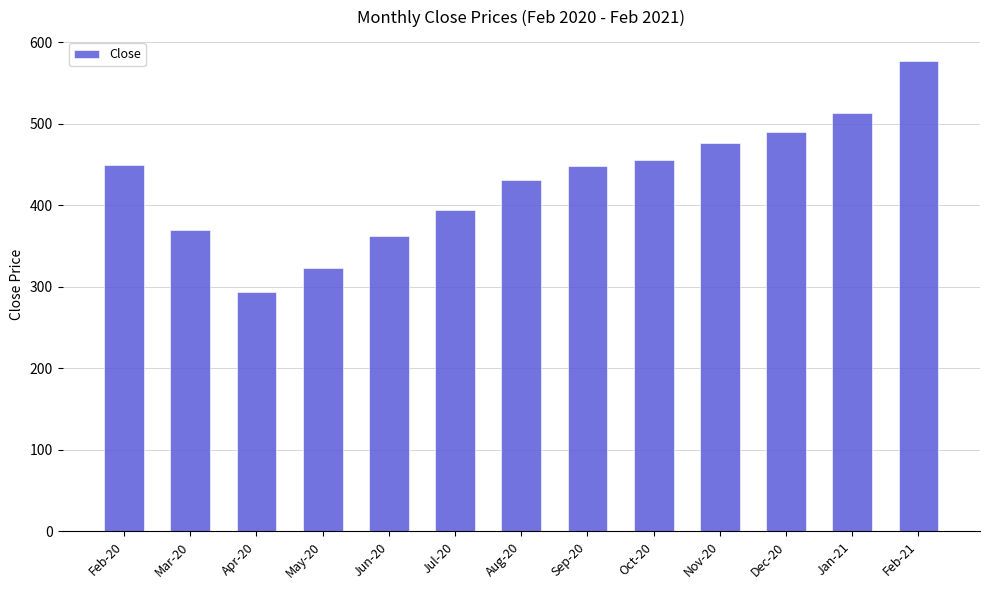

Between Nov-20 and Jul-20, which is larger?

Nov-20